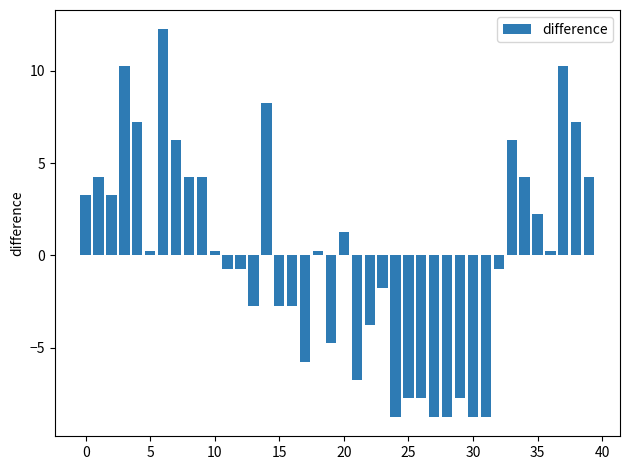

What is the difference between the maximum and minimum values?

21.0